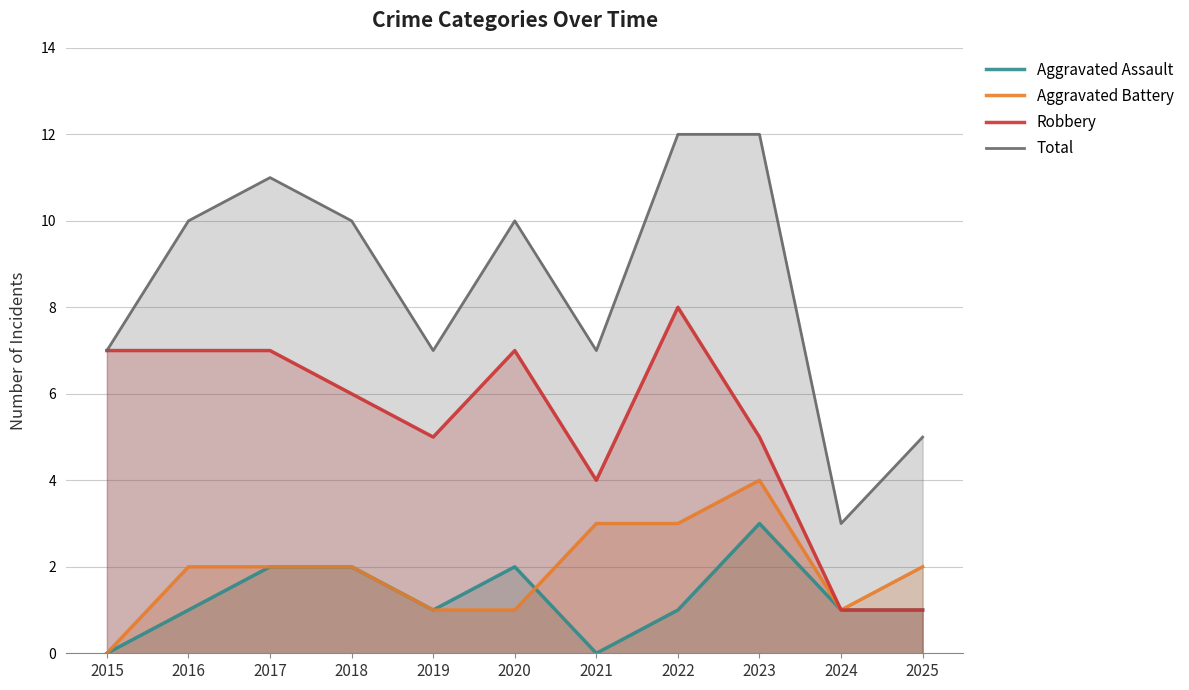

Is it true that Robbery equals 4 at 2021?

True